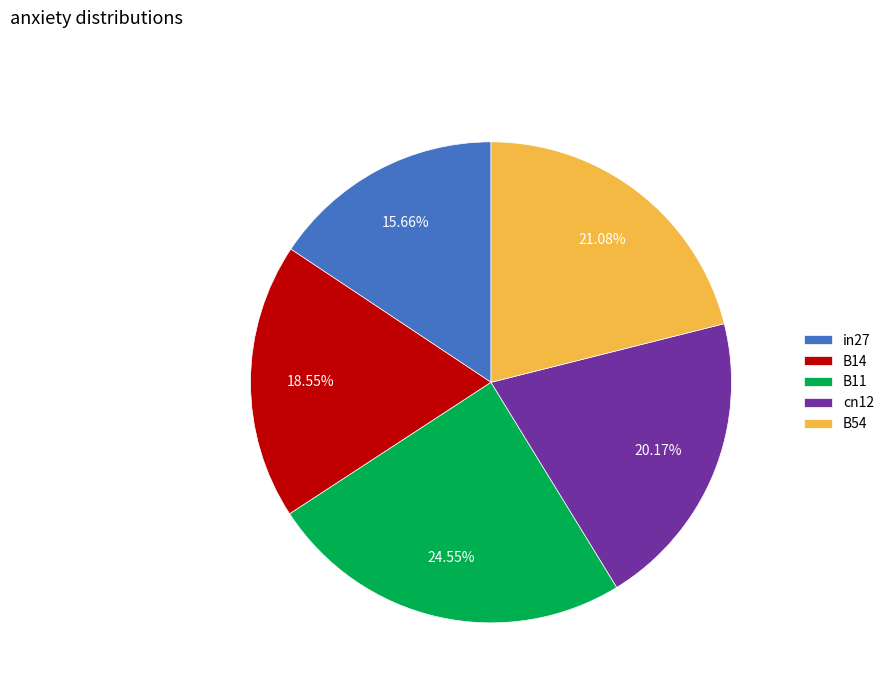

Is there a majority slice in this chart?

No